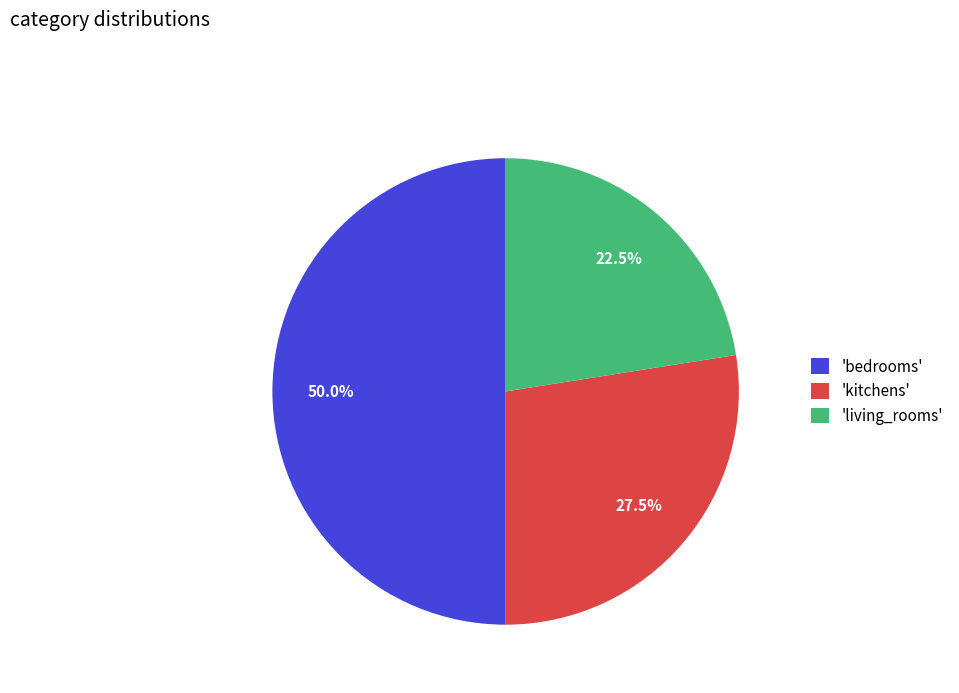

Which category has the biggest portion of the pie?

'bedrooms'